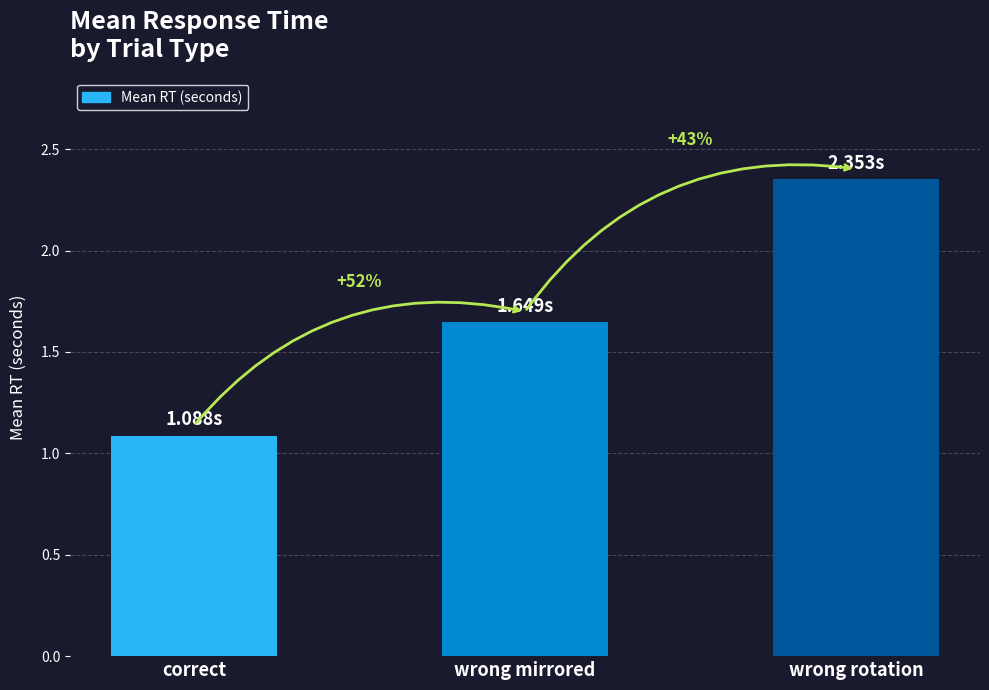

How many bars are there in total?

3